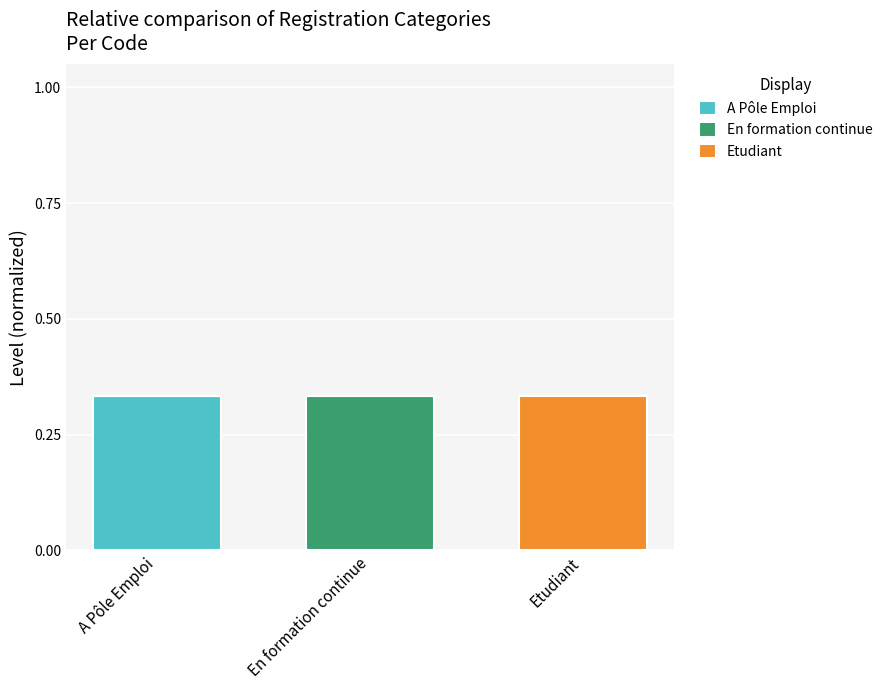

Count the number of categories in the chart.

3